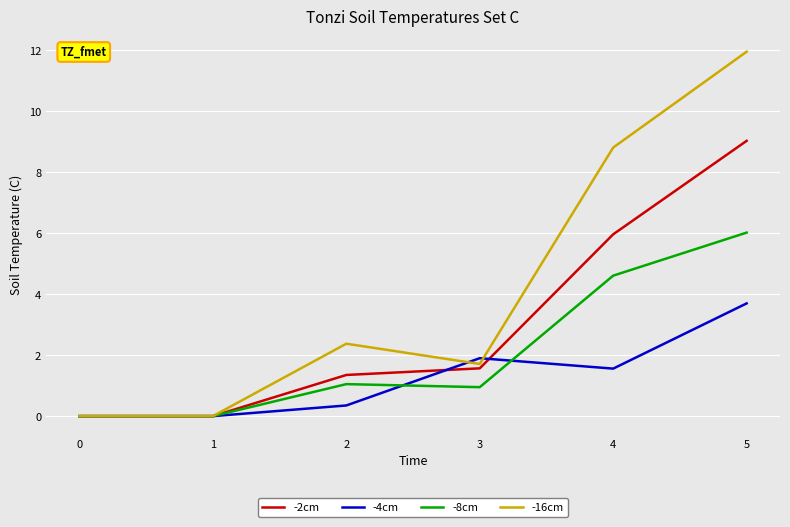

Which series changed the most between 1 and 3?

-4cm